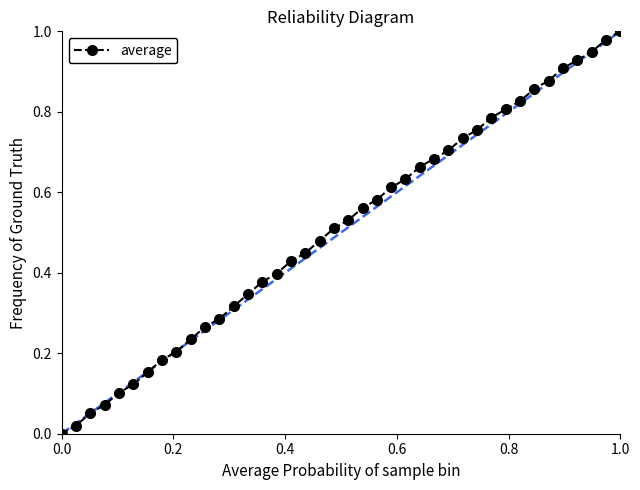

Is it true that the value at 0.0 is 0.0?

True